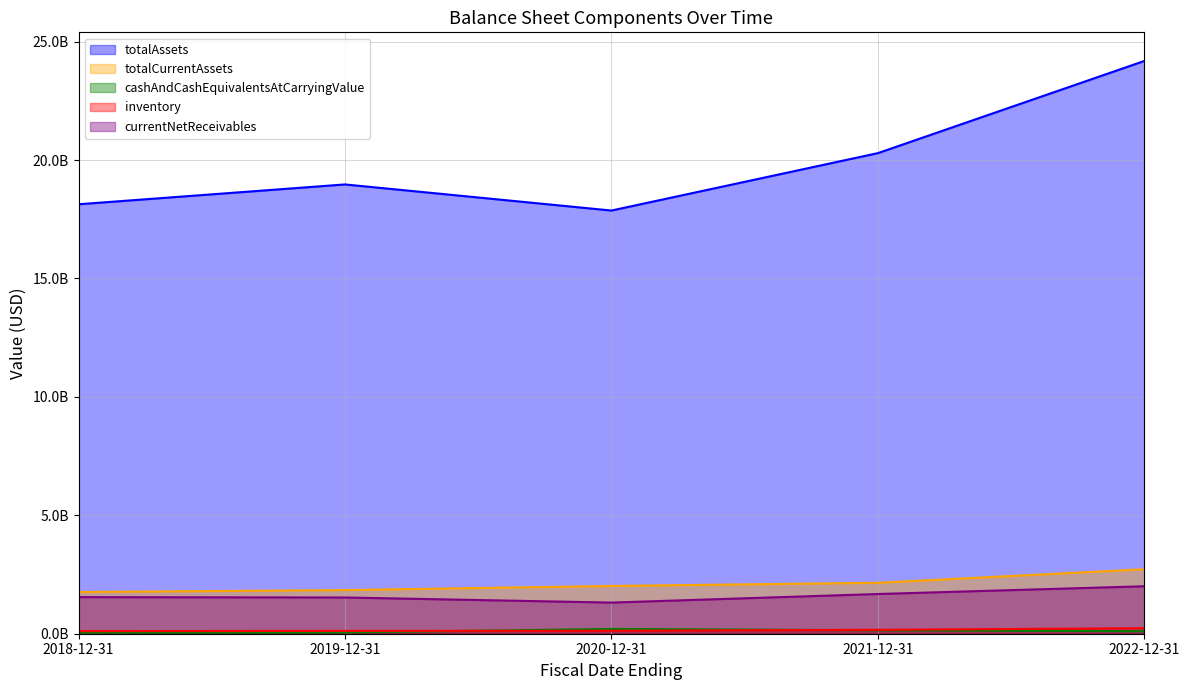

What are all the series names shown in the legend?

totalAssets, totalCurrentAssets, cashAndCashEquivalentsAtCarryingValue, inventory, currentNetReceivables